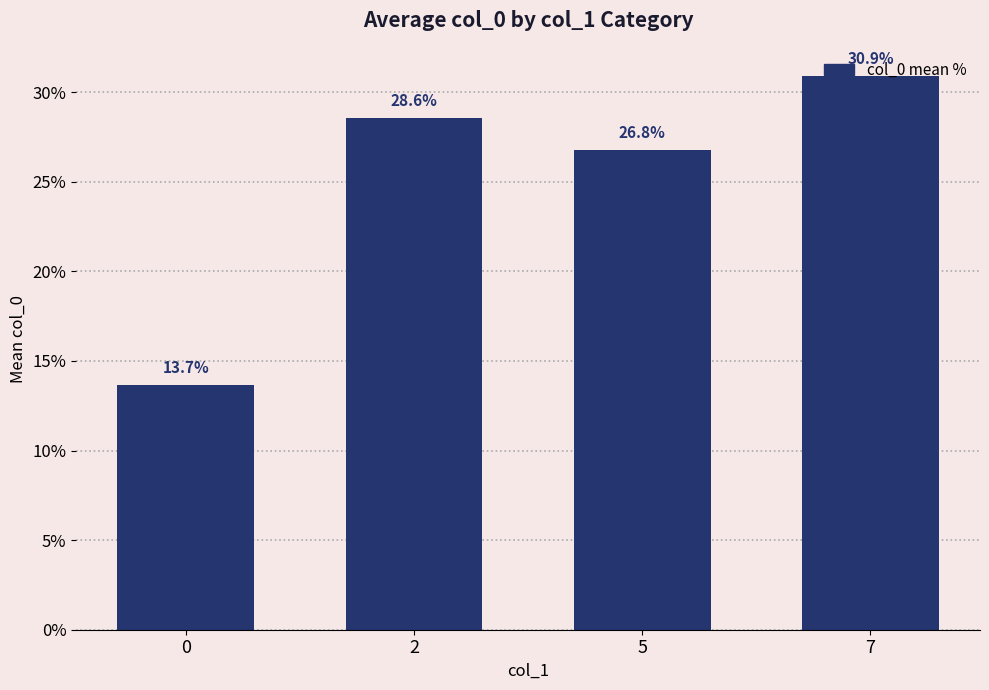

Count the number of values greater than 28.

2